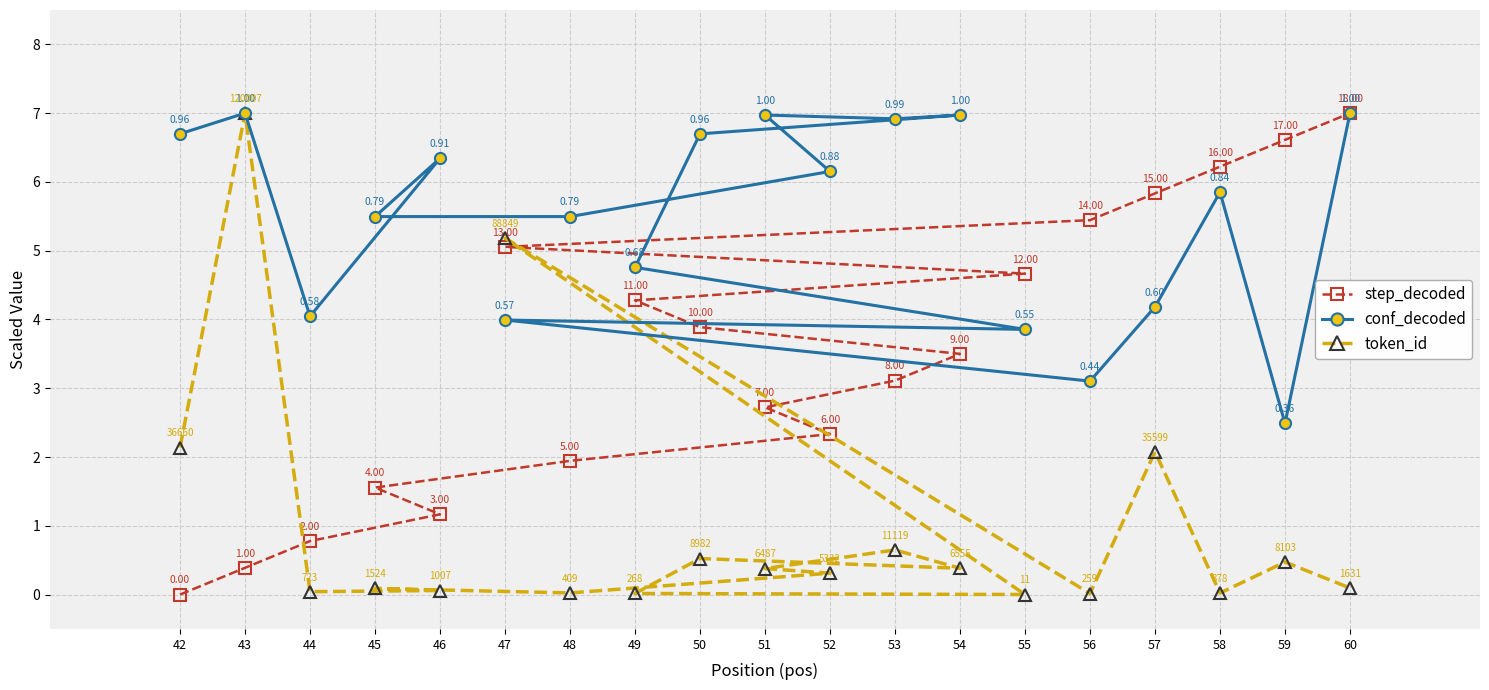

How many data points in step_decoded are less than 3?

8